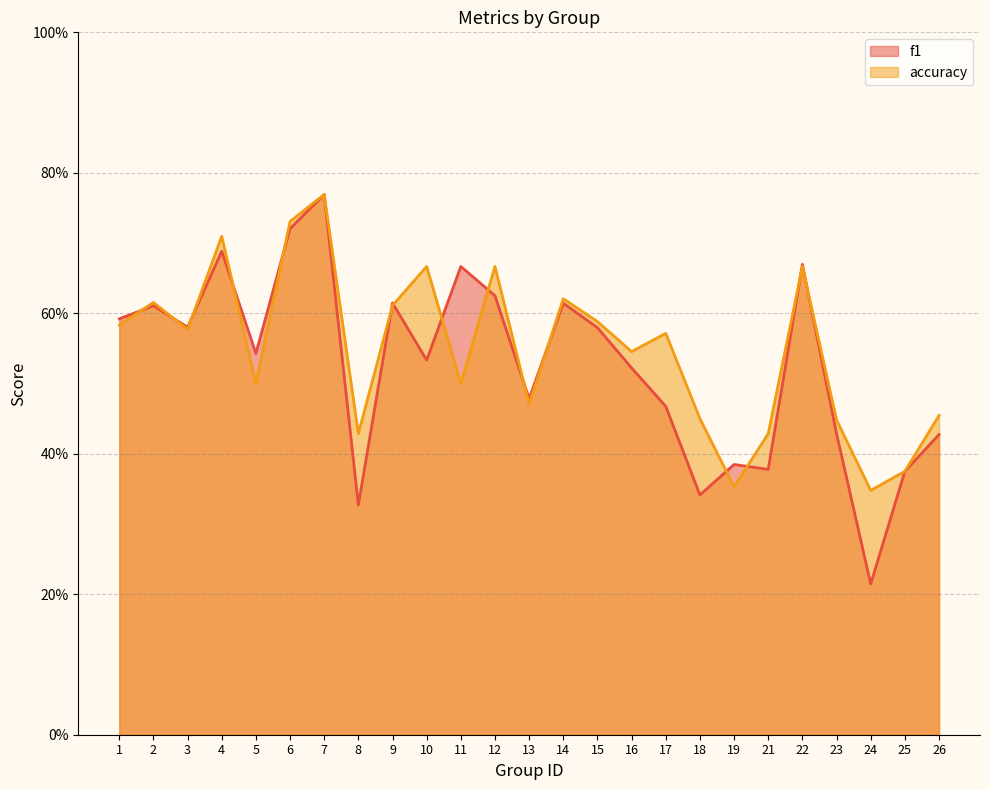

Rank the series by their maximum value, from lowest to highest.

f1, accuracy